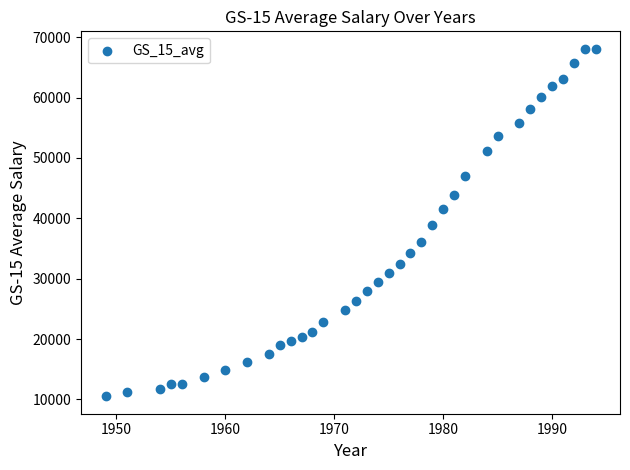

What is the range of X values (max minus min)?

45.0